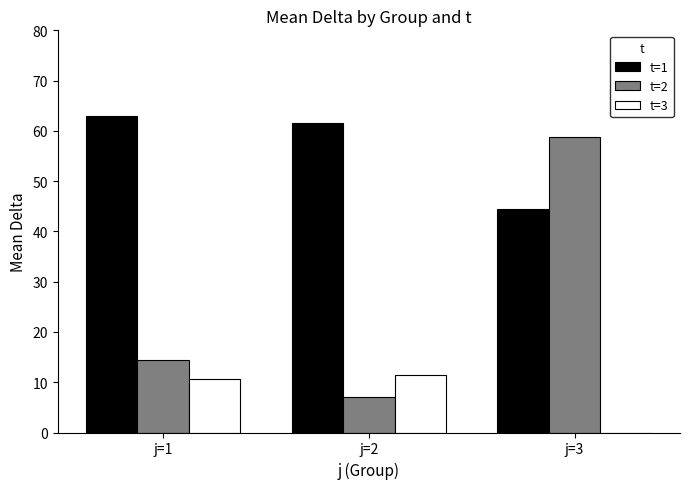

What is the difference between the t=2 values at j=3 and j=1?

44.4